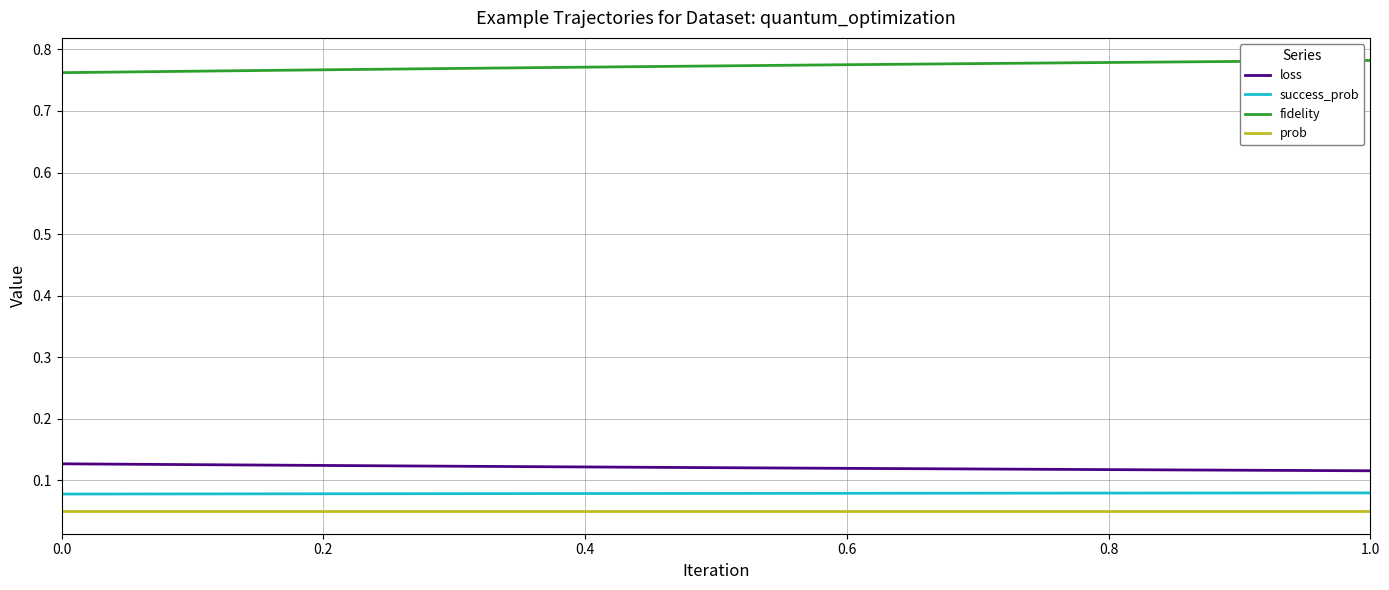

Which series has the largest total across all categories?

fidelity